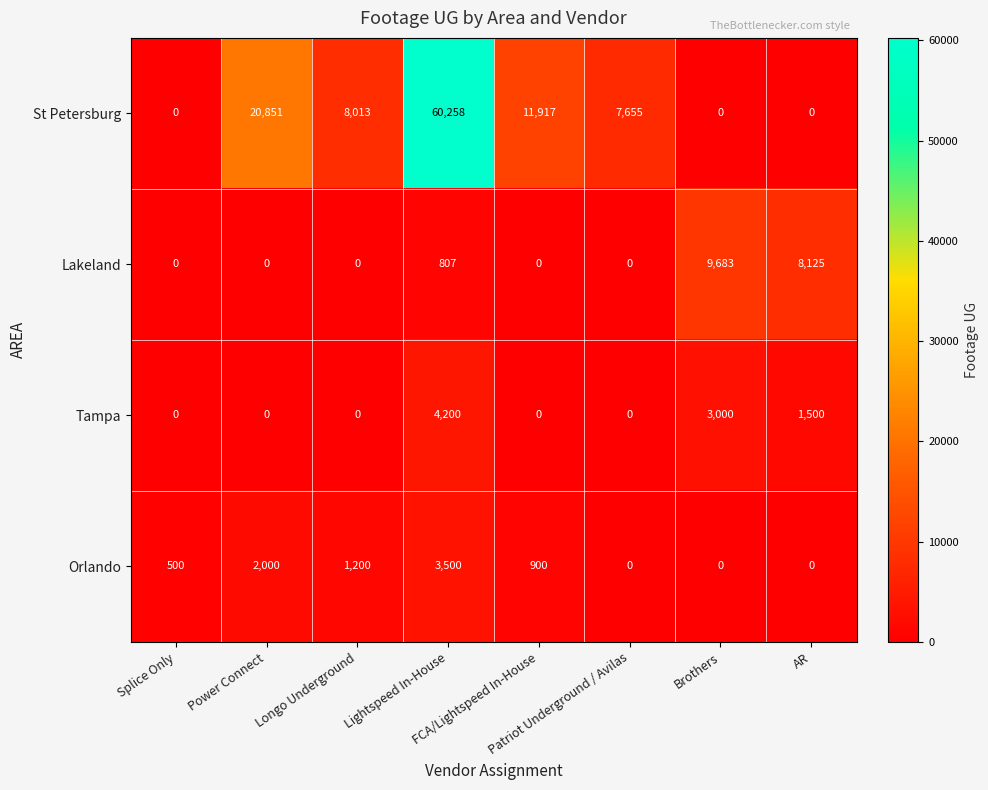

Count the St Petersburg values in the range 0 to 20851.

7